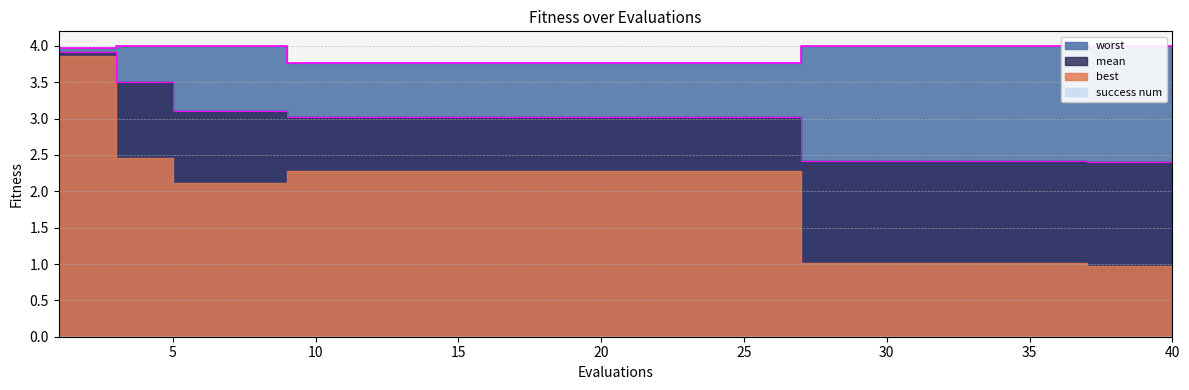

What is the maximum value for mean?

3.9